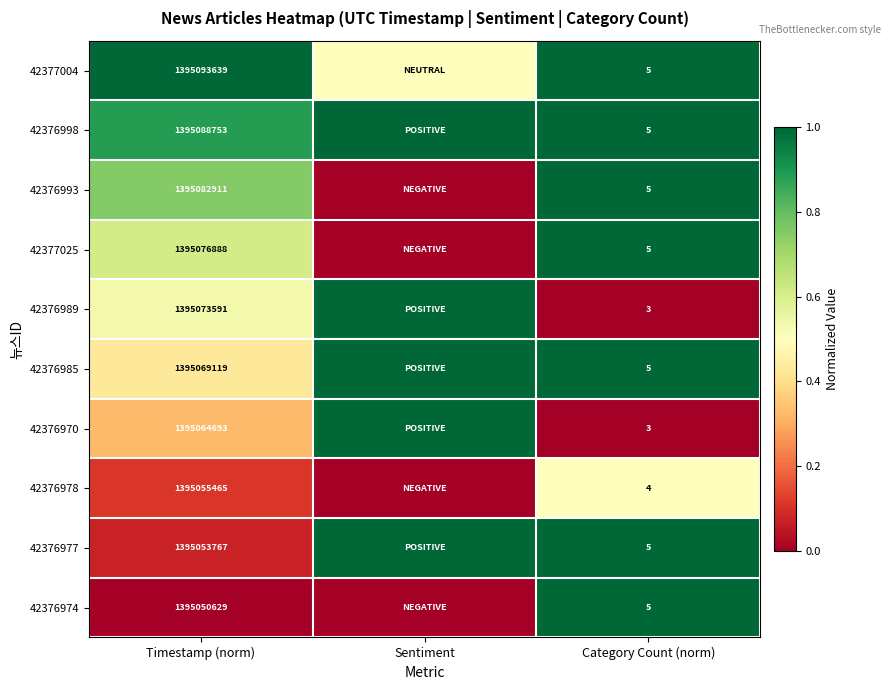

How many data points does each series have?

3